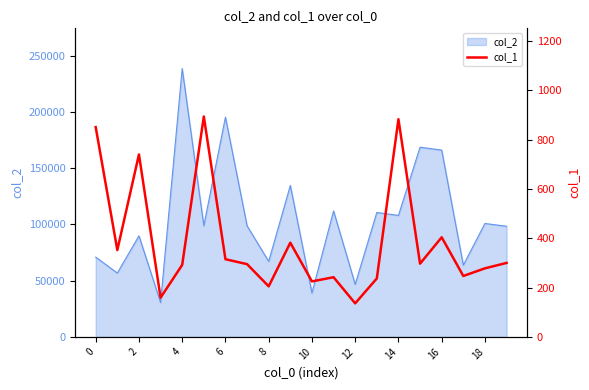

True or false: the data has more than 2 interior local peaks.

True